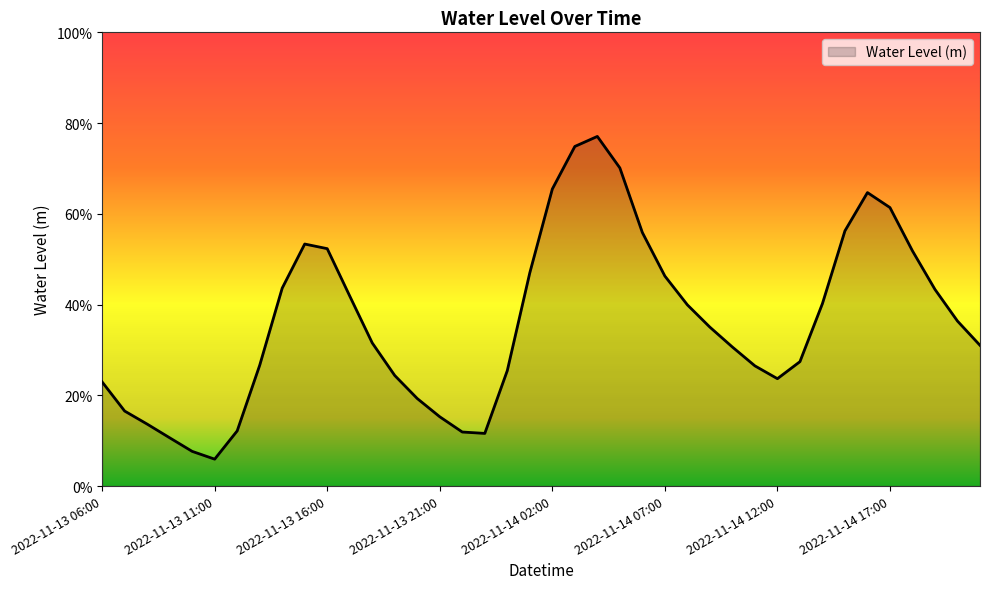

Where is the first local minimum?

2022-11-13 11:00